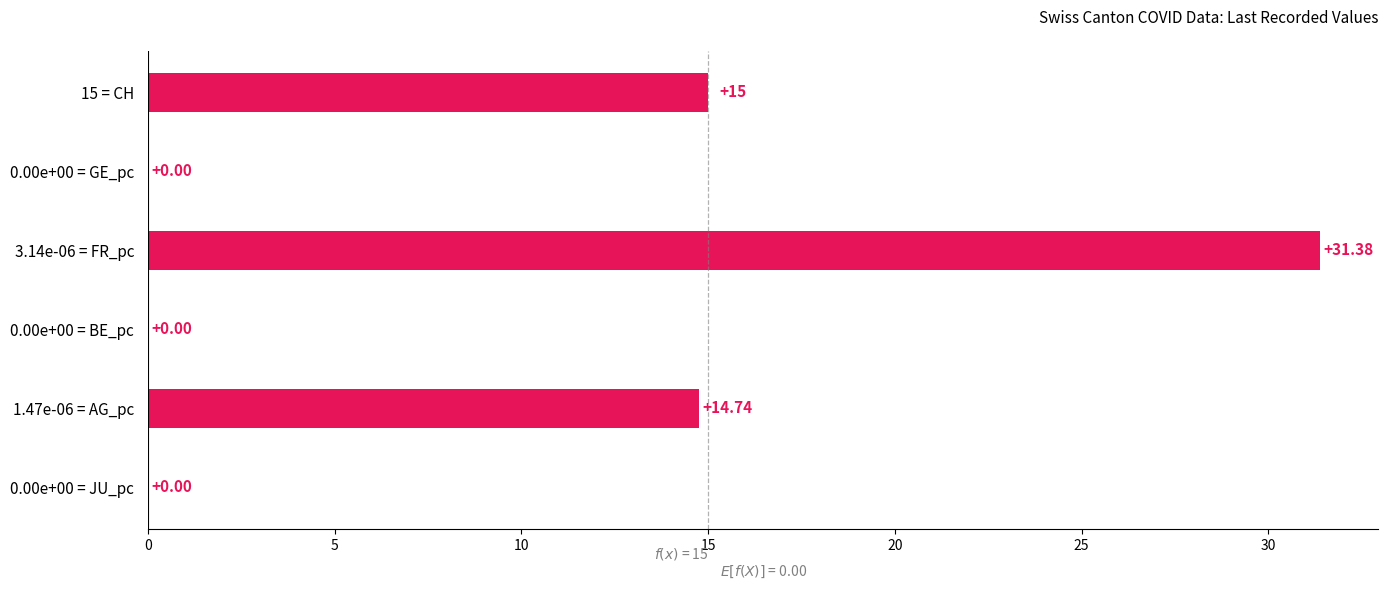

What is the sum of the values at 0.00e+00 = JU_pc and 3.14e-06 = FR_pc?

31.4